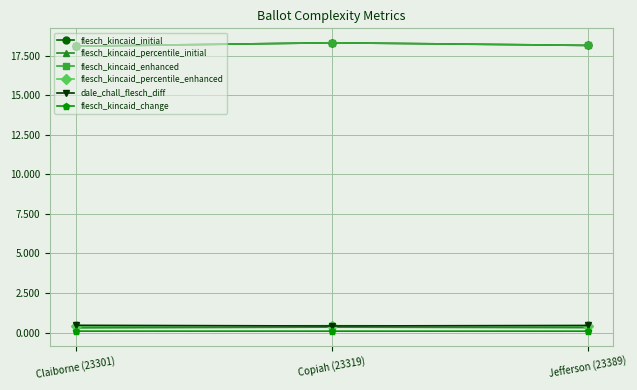

What position from the left is Jefferson (23389)?

3